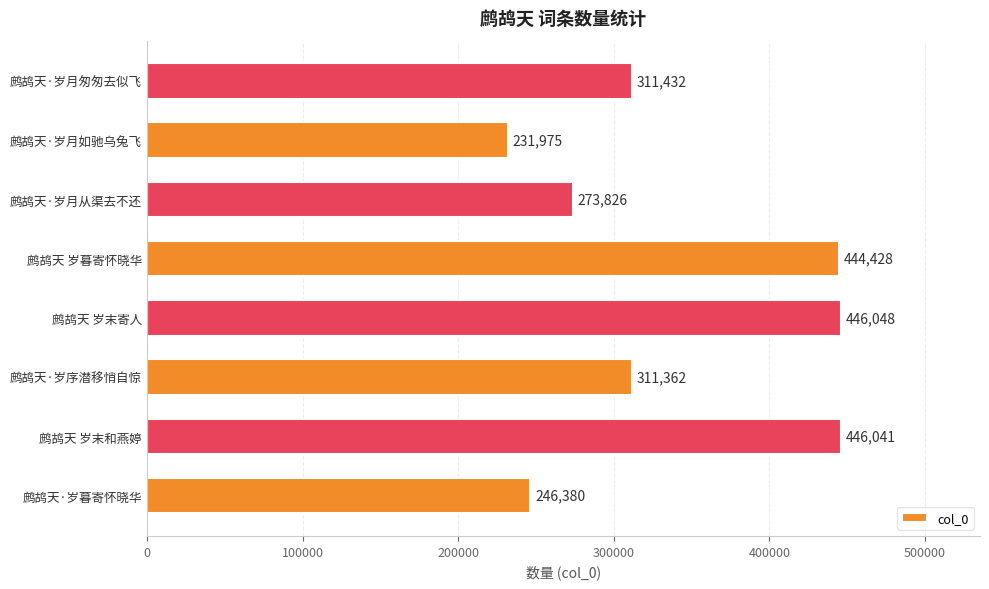

What value does the data have at 鹧鸪天·岁序潜移悄自惊?

311362